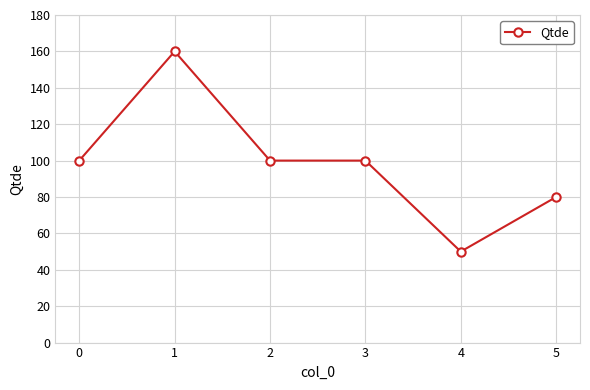

What is the difference between the second highest and second lowest values?

20